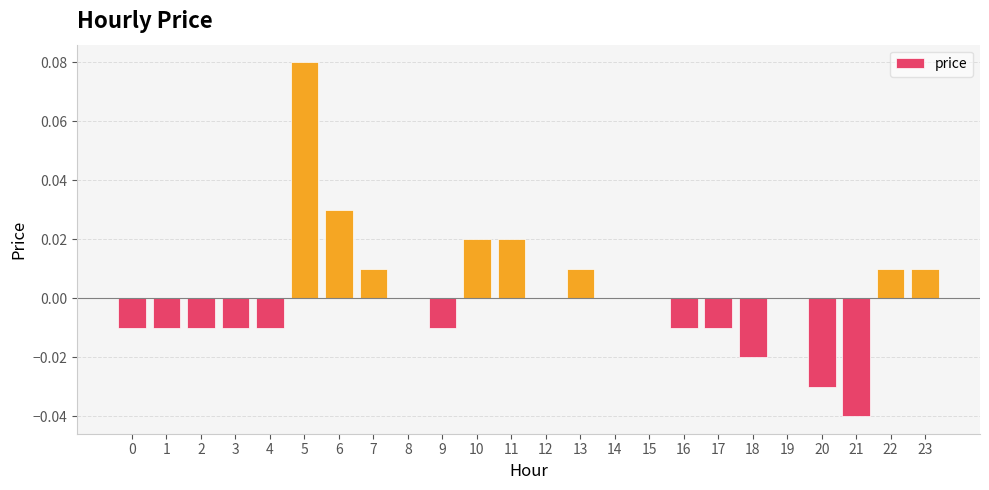

Which label corresponds to the largest value in the chart?

5